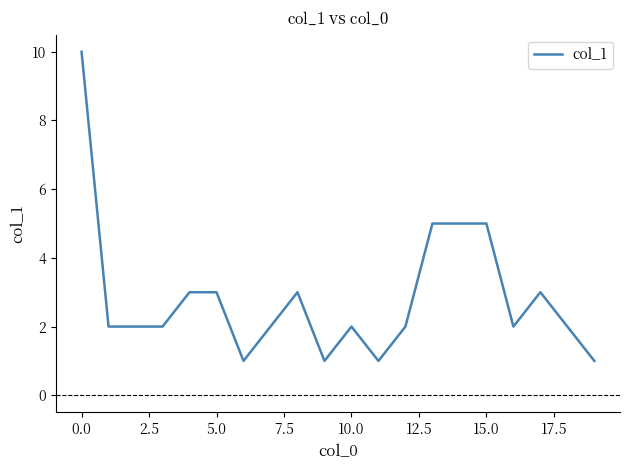

What is the greatest value displayed?

10